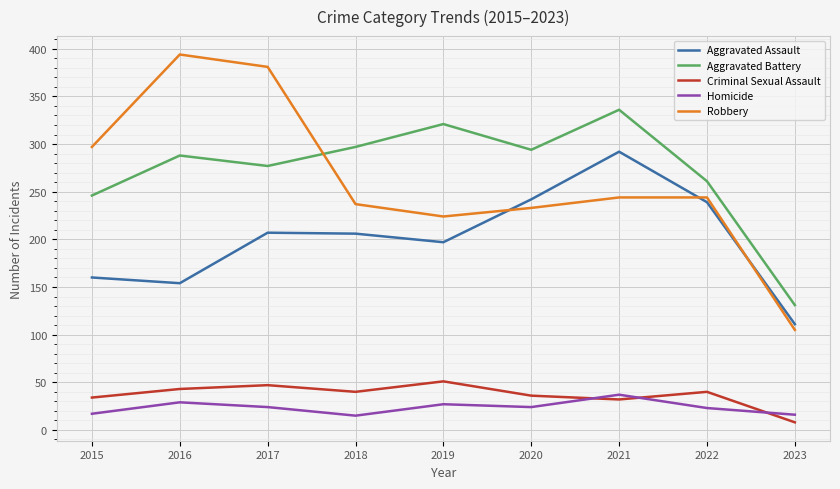

Read the Criminal Sexual Assault value at 2018, to the nearest 5.

40